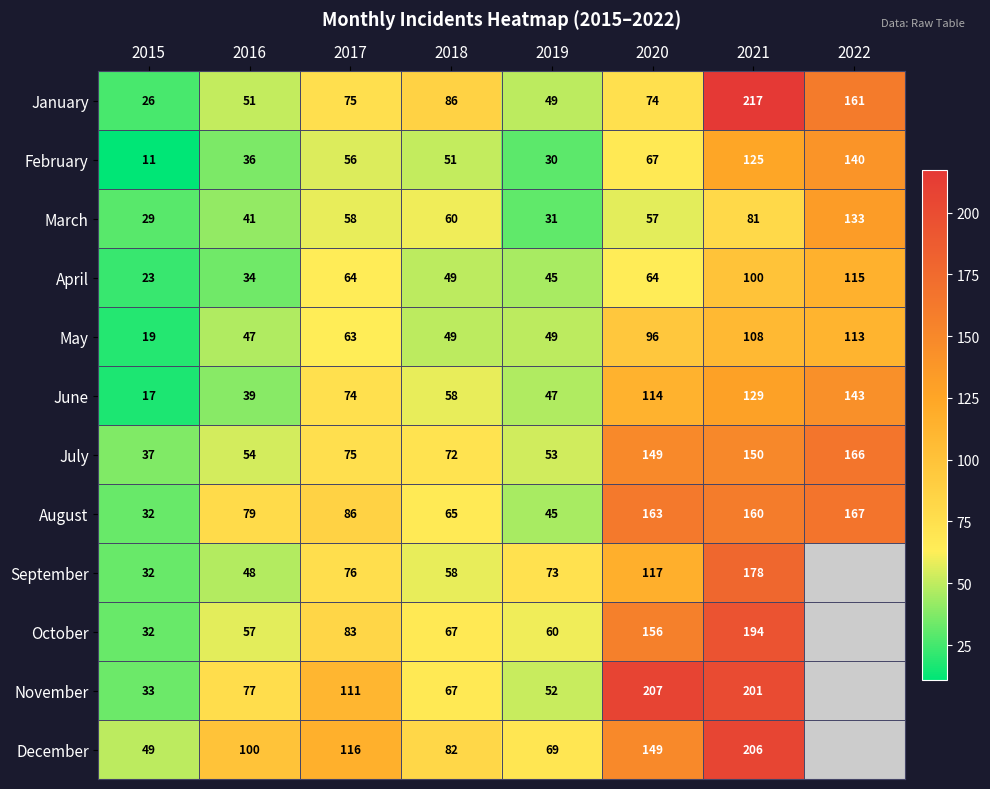

Rank the categories by July value from lowest to highest.

2015, 2019, 2016, 2018, 2017, 2020, 2021, 2022